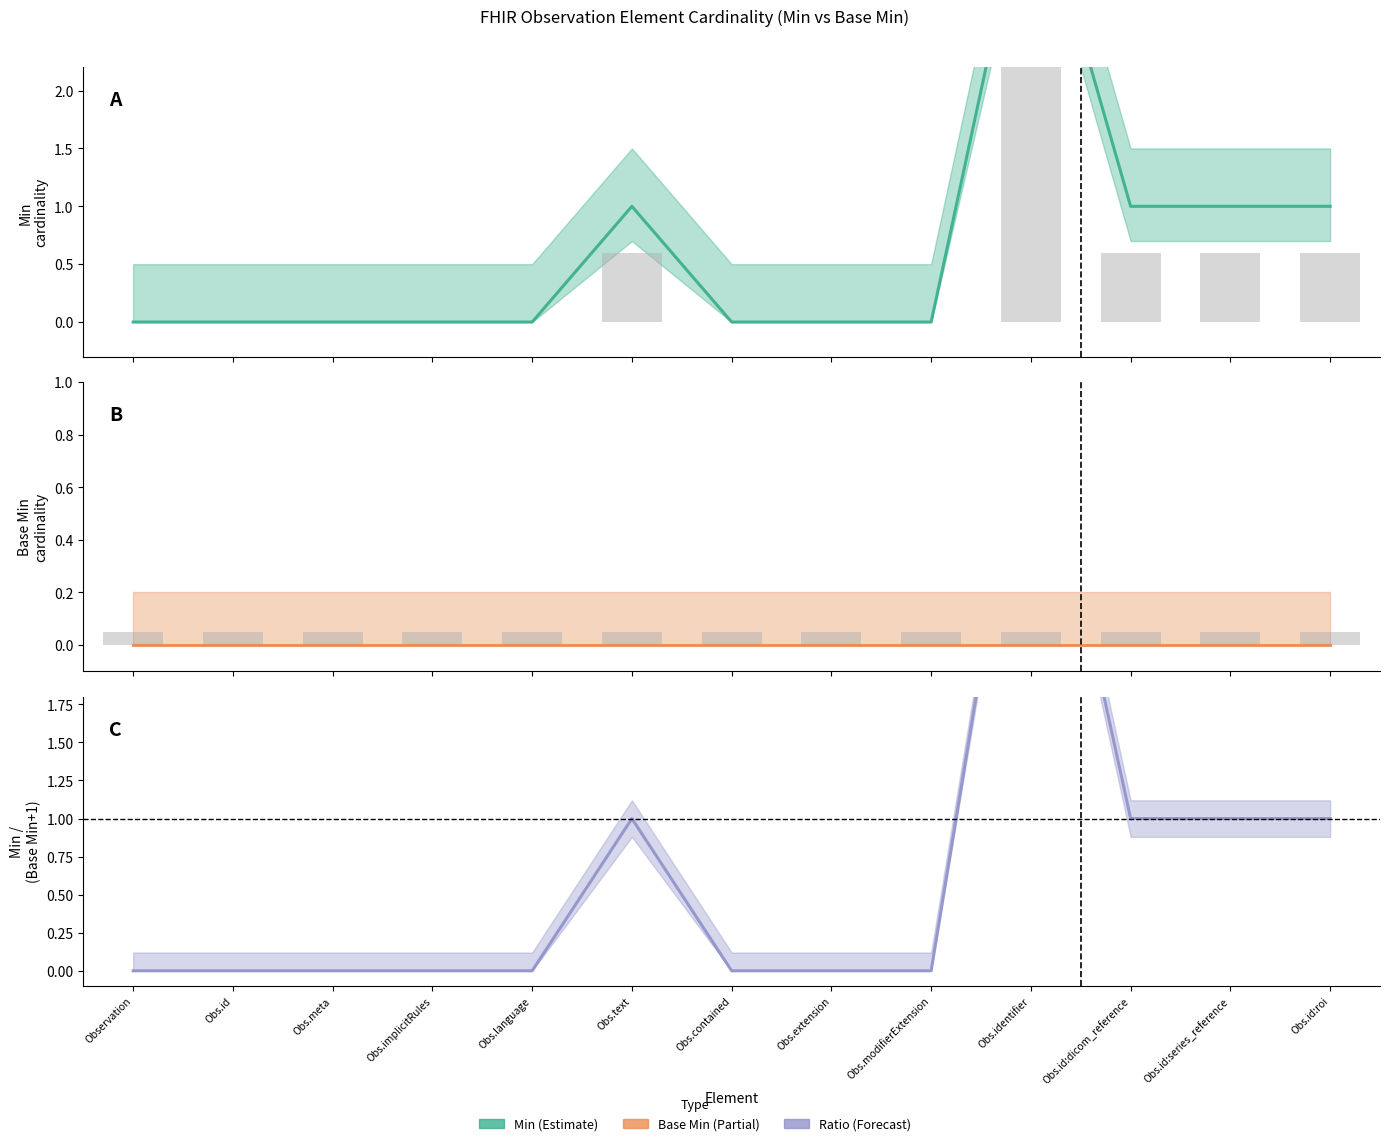

Reading left to right, transcribe all the data shown in this chart.

Min: 0.0	0.0	0.0	0.0	0.0	1.0	0.0	0.0	0.0	4.0	1.0	1.0	1.0
Min (bar): 0.0	0.0	0.0	0.0	0.0	0.6	0.0	0.0	0.0	2.4	0.6	0.6	0.6
Base Min: 0.0	0.0	0.0	0.0	0.0	0.0	0.0	0.0	0.0	0.0	0.0	0.0	0.0
Base Min (bar): 0.1	0.1	0.1	0.1	0.1	0.1	0.1	0.1	0.1	0.1	0.1	0.1	0.1
Min / (Base Min + 1): 0.0	0.0	0.0	0.0	0.0	1.0	0.0	0.0	0.0	4.0	1.0	1.0	1.0